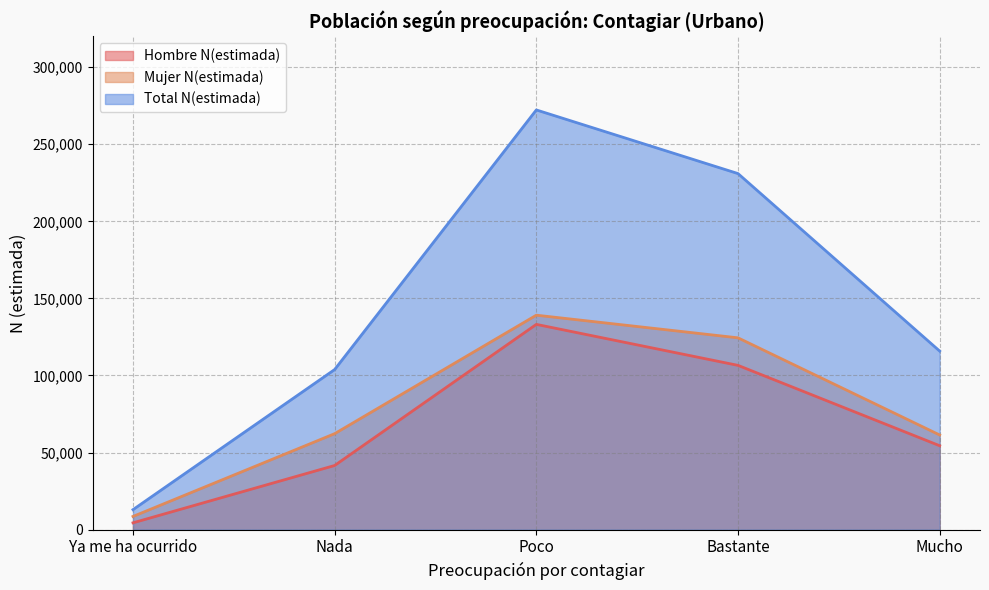

What is the label of the 1st point from the right?

Mucho